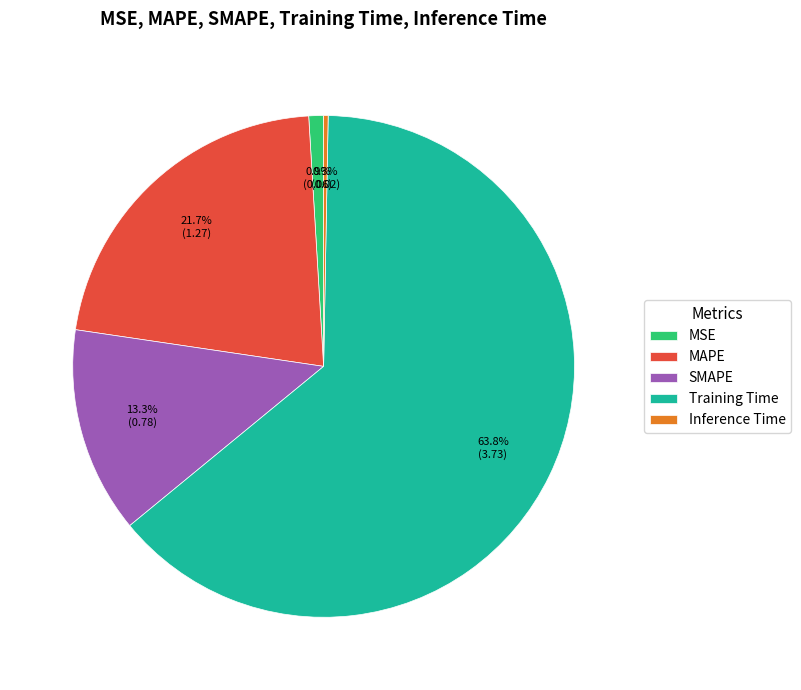

Is it true that MAPE is 22% of the pie?

True